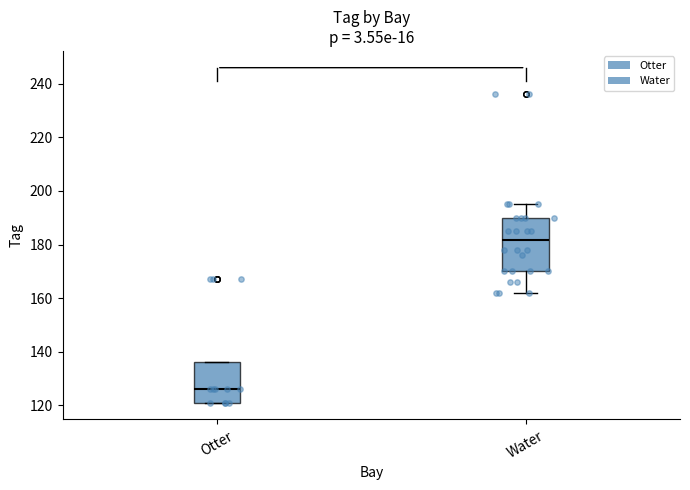

Which box has the highest median line?

Water